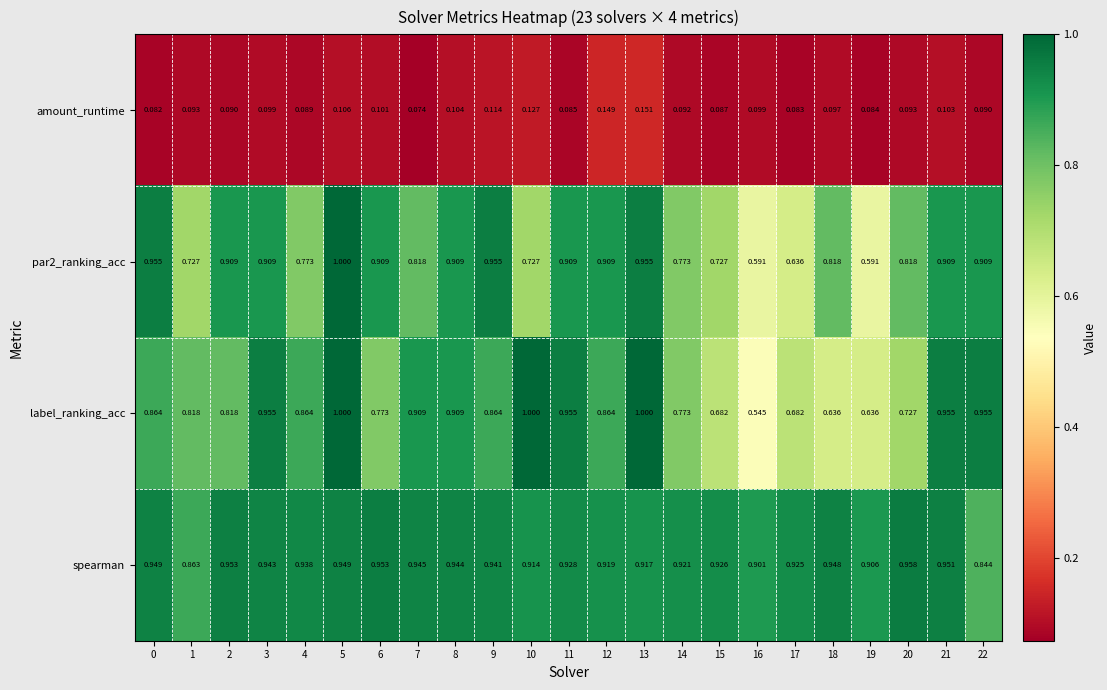

What is the total value across all series at 11?

2.9